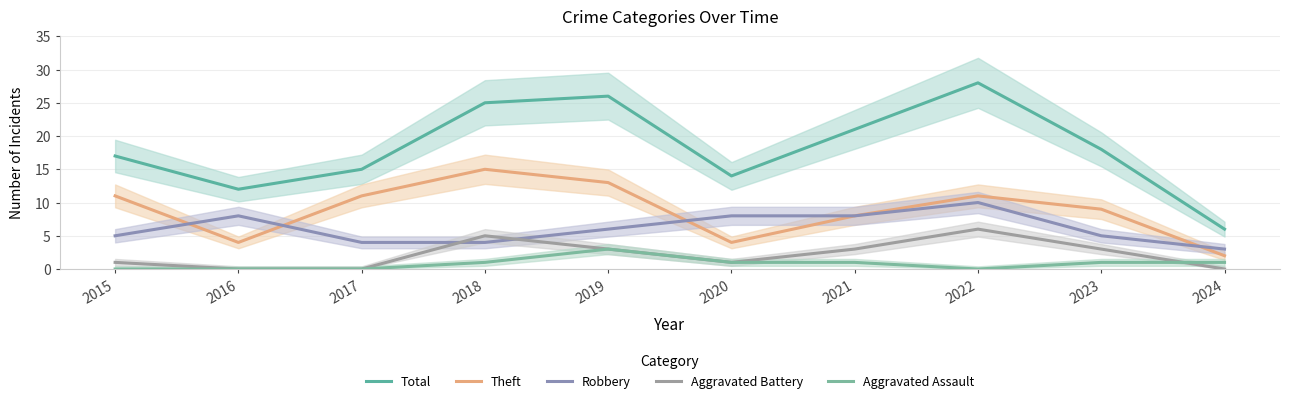

What is the difference between the Total values at 2019 and 2015?

9